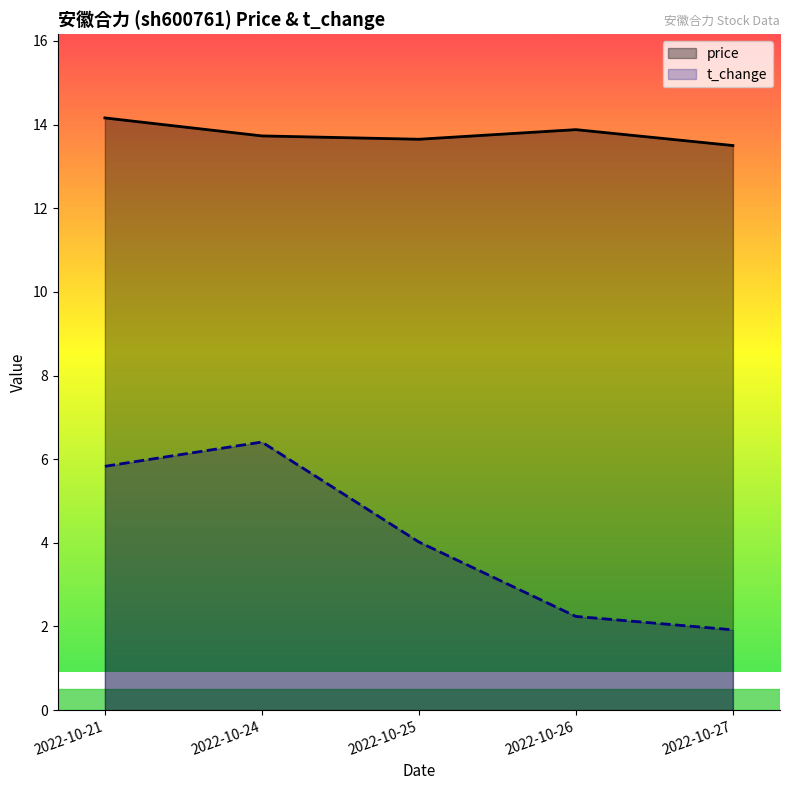

At 2022-10-21, list the series in order from largest to smallest.

price, t_change